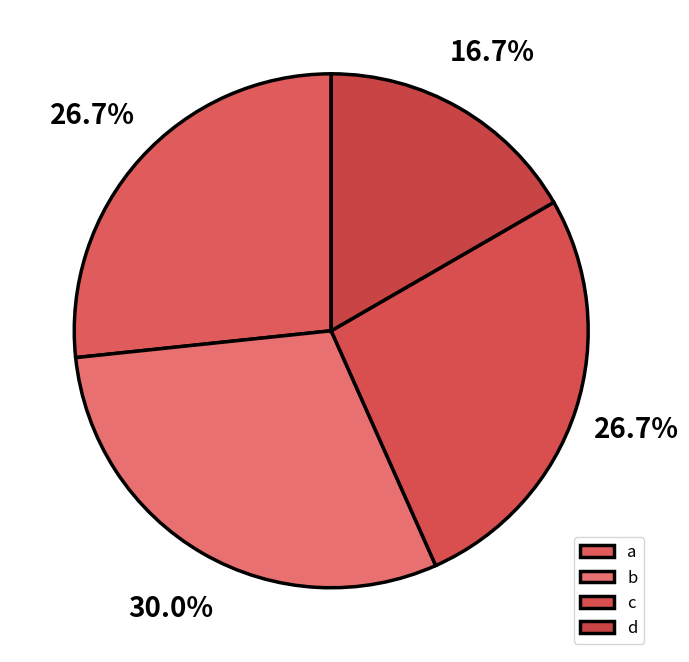

How many segments does this pie chart have?

4